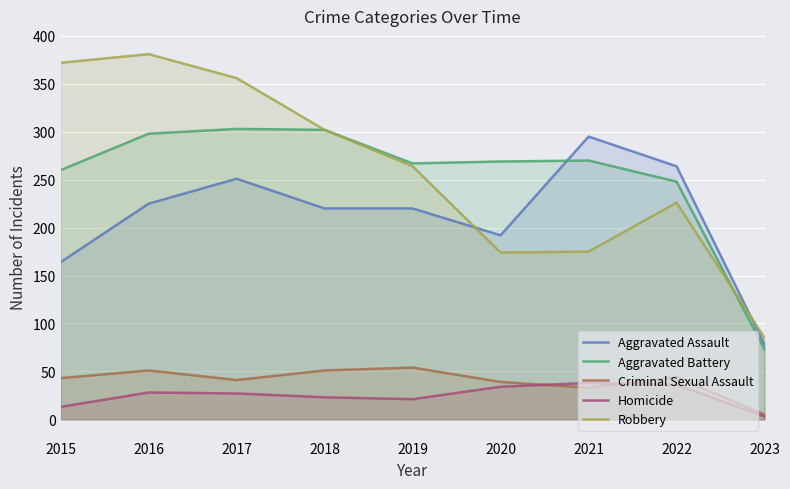

How many times do Aggravated Assault and Robbery cross each other?

2